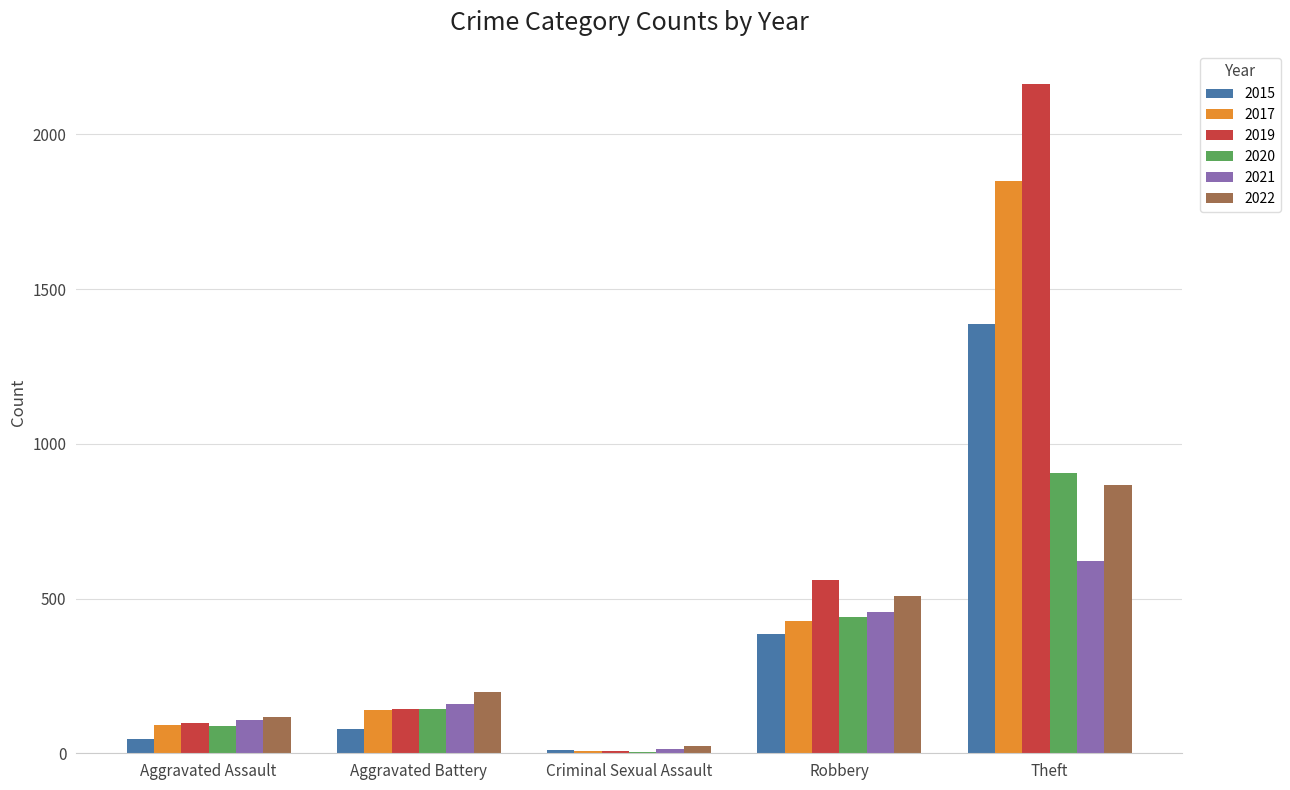

At which label does 2019 reach its peak?

Theft